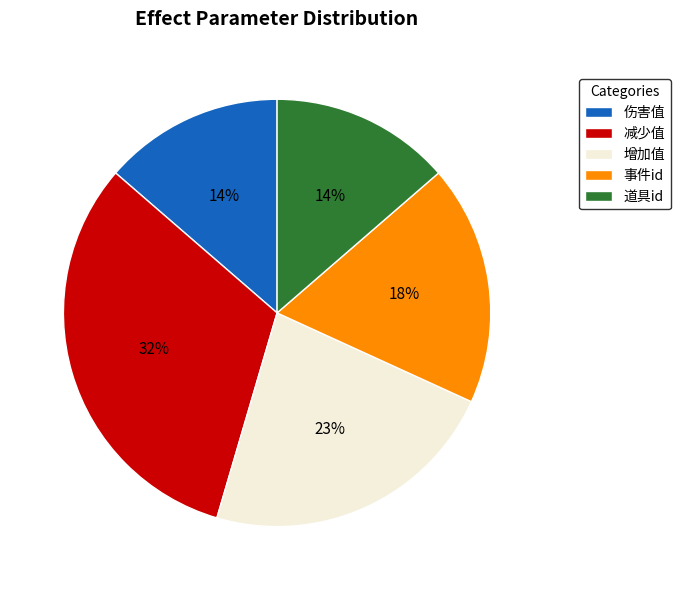

What percentage is the 道具id slice, to the nearest percent?

14%